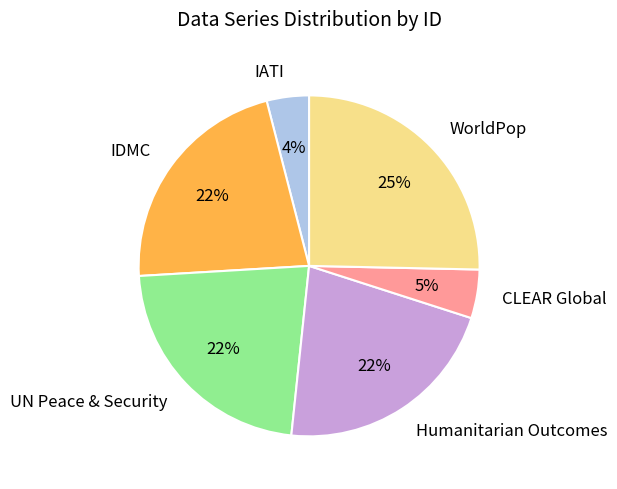

How many segments does this pie chart have?

6